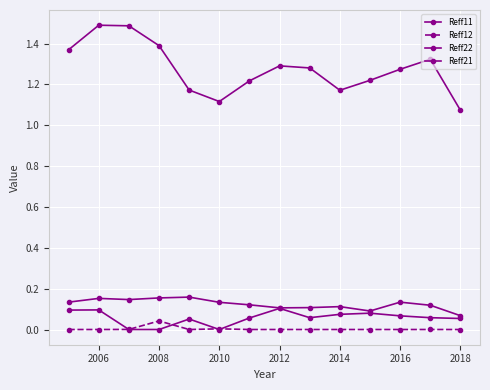

How many lines are shown in the chart?

4